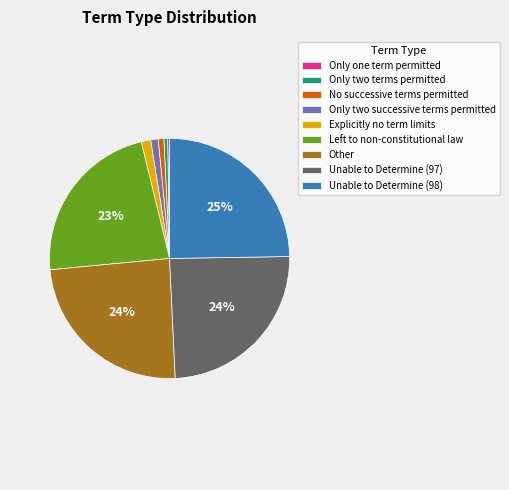

Is the sum of No successive terms permitted and Explicitly no term limits greater than half?

No